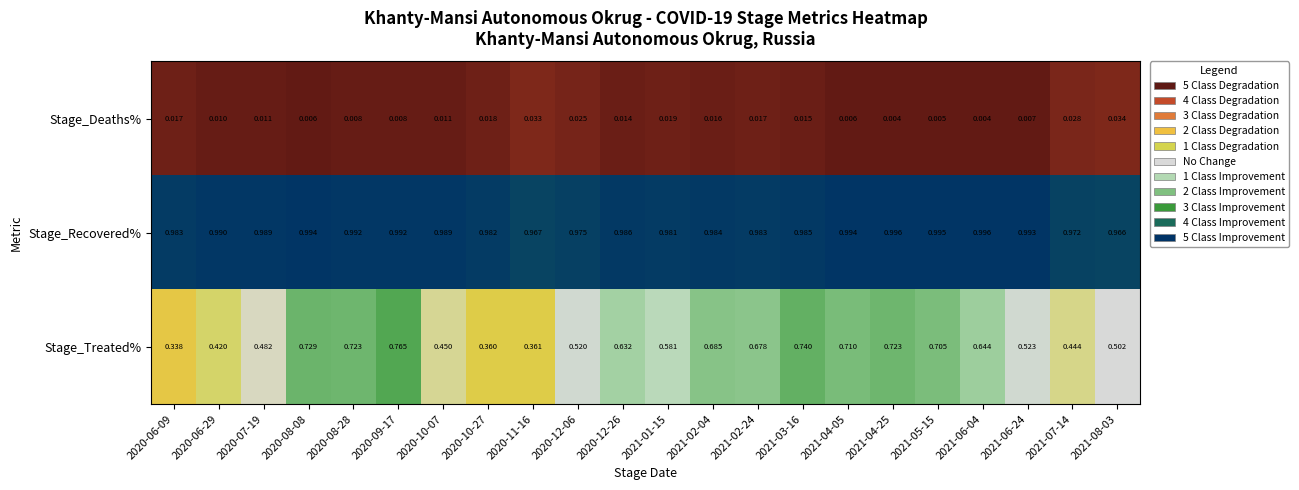

Rank the series by their average value, from highest to lowest.

Stage_Recovered%, Stage_Treated%, Stage_Deaths%